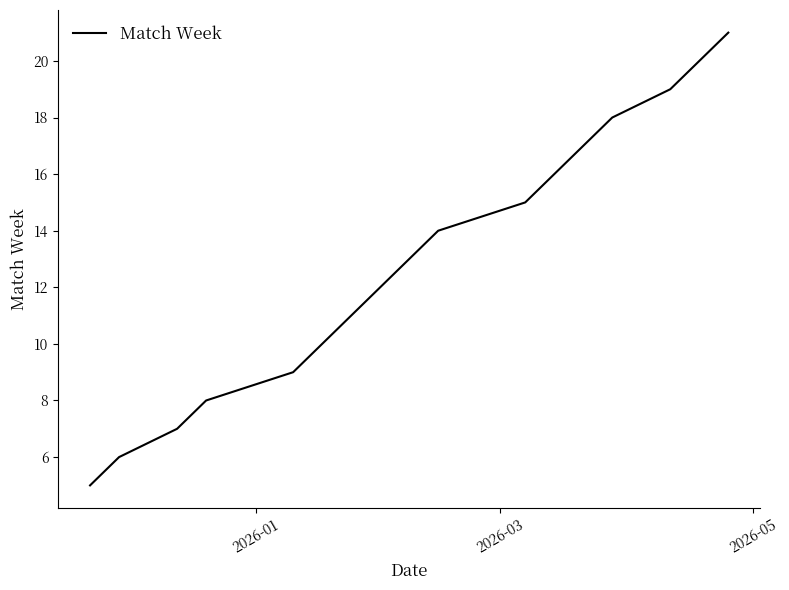

How many lines are shown in the chart?

1